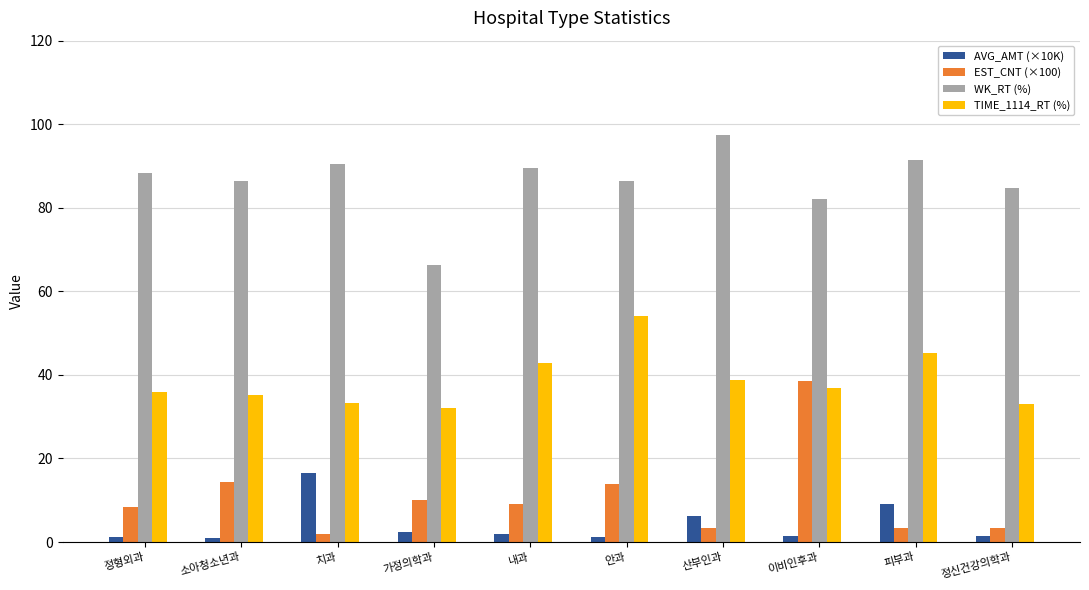

Is it true that EST_CNT (×100) equals 51.7 at 이비인후과?

False